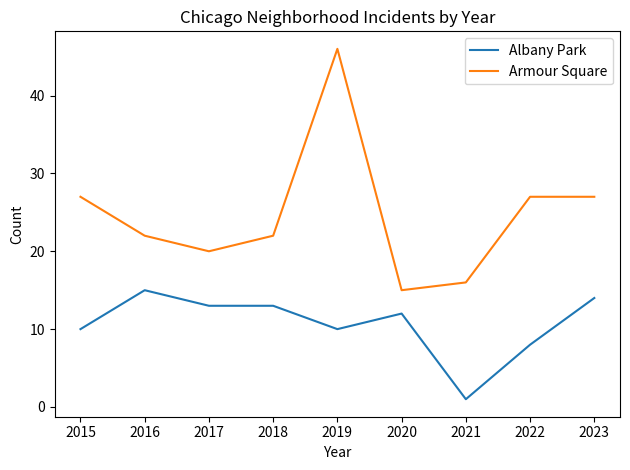

What is the spread (max minus min) of values at 2019?

36